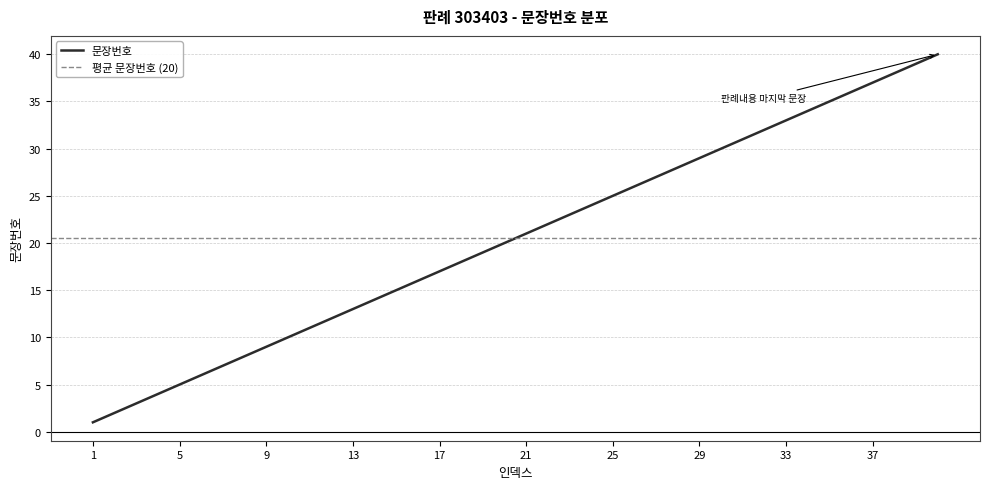

What is the minimum value shown in the chart?

1